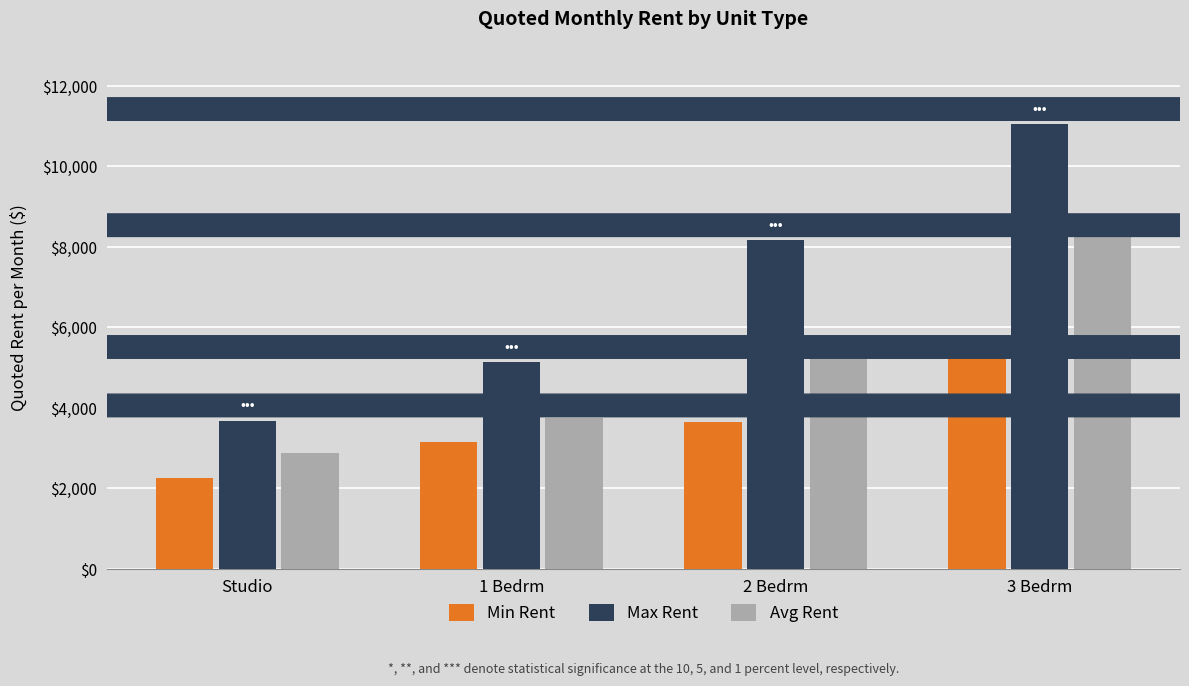

Which category has the lowest value across all series?

Studio